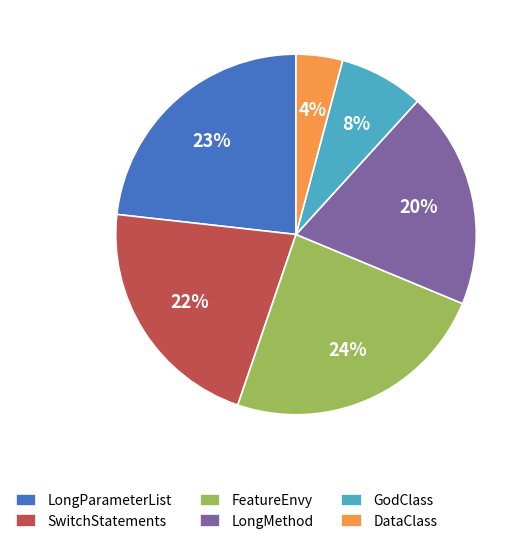

The DataClass slice represents 15% of the pie. True or false?

False